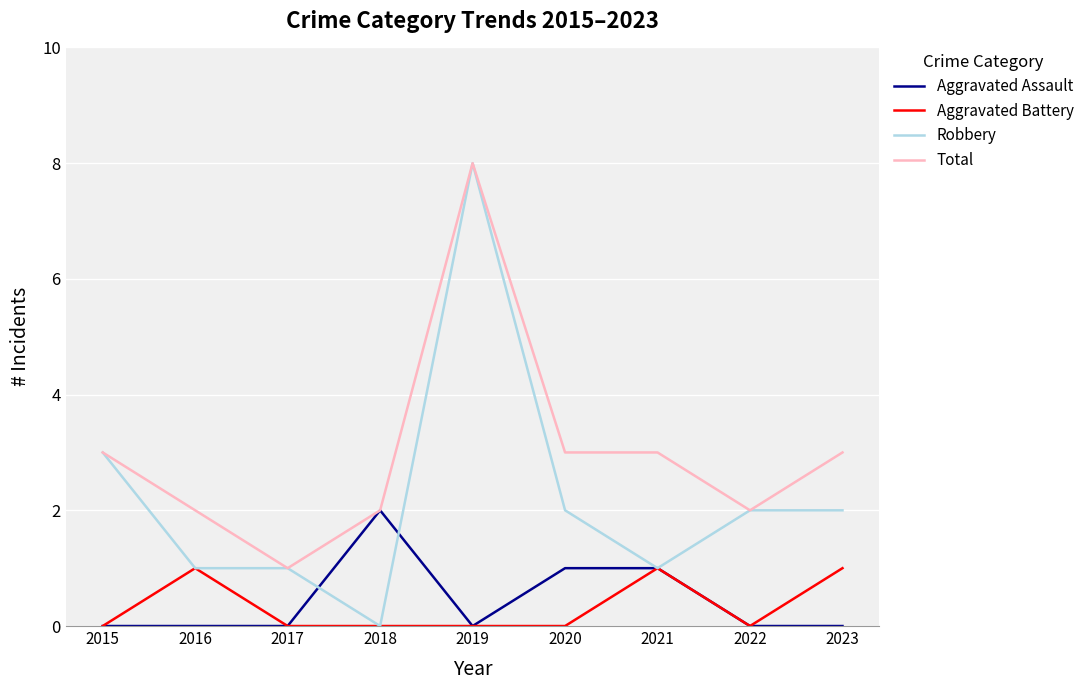

What are all the series names shown in the legend?

Aggravated Assault, Aggravated Battery, Robbery, Total